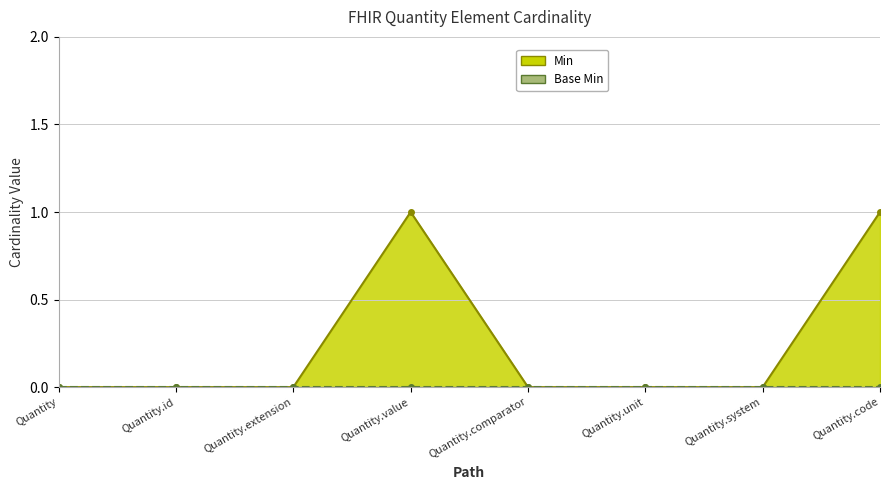

Is it true that the value at Quantity.code is 1?

True